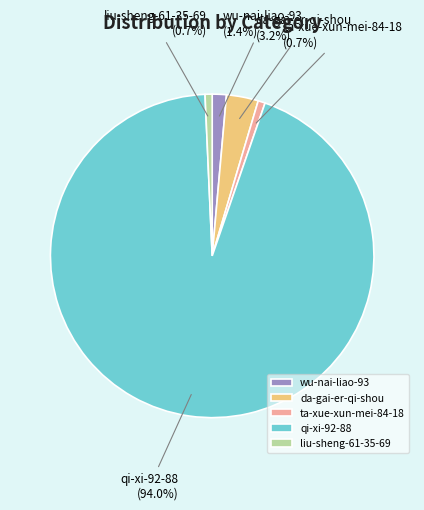

Count the number of slices in the pie.

5